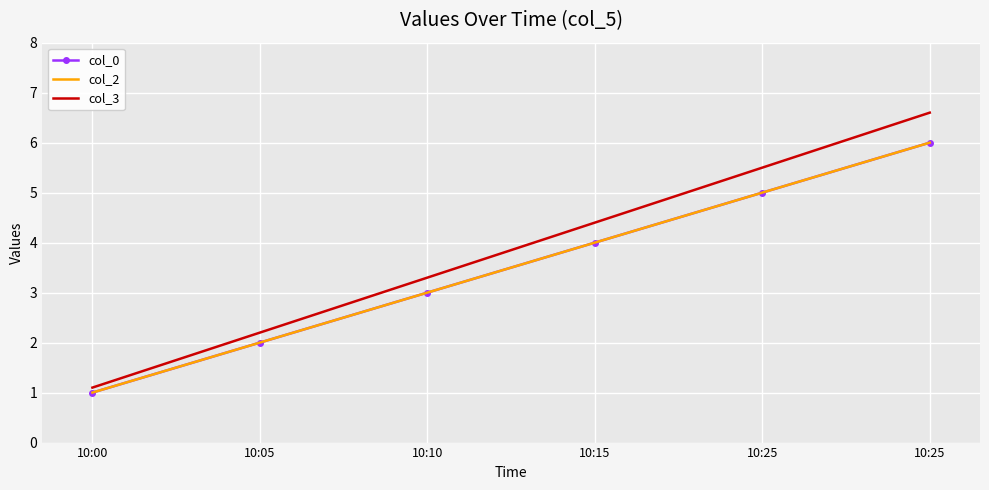

What is the highest value of the col_0 series?

6.0